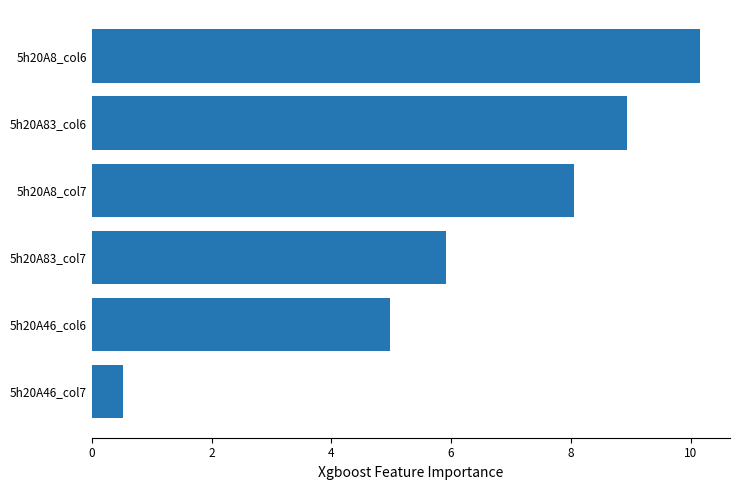

Reading bottom to top, extract all data points from this chart.

5h20A46_col7=0.5	5h20A46_col6=5.0	5h20A83_col7=5.9	5h20A8_col7=8.0	5h20A83_col6=8.9	5h20A8_col6=10.2